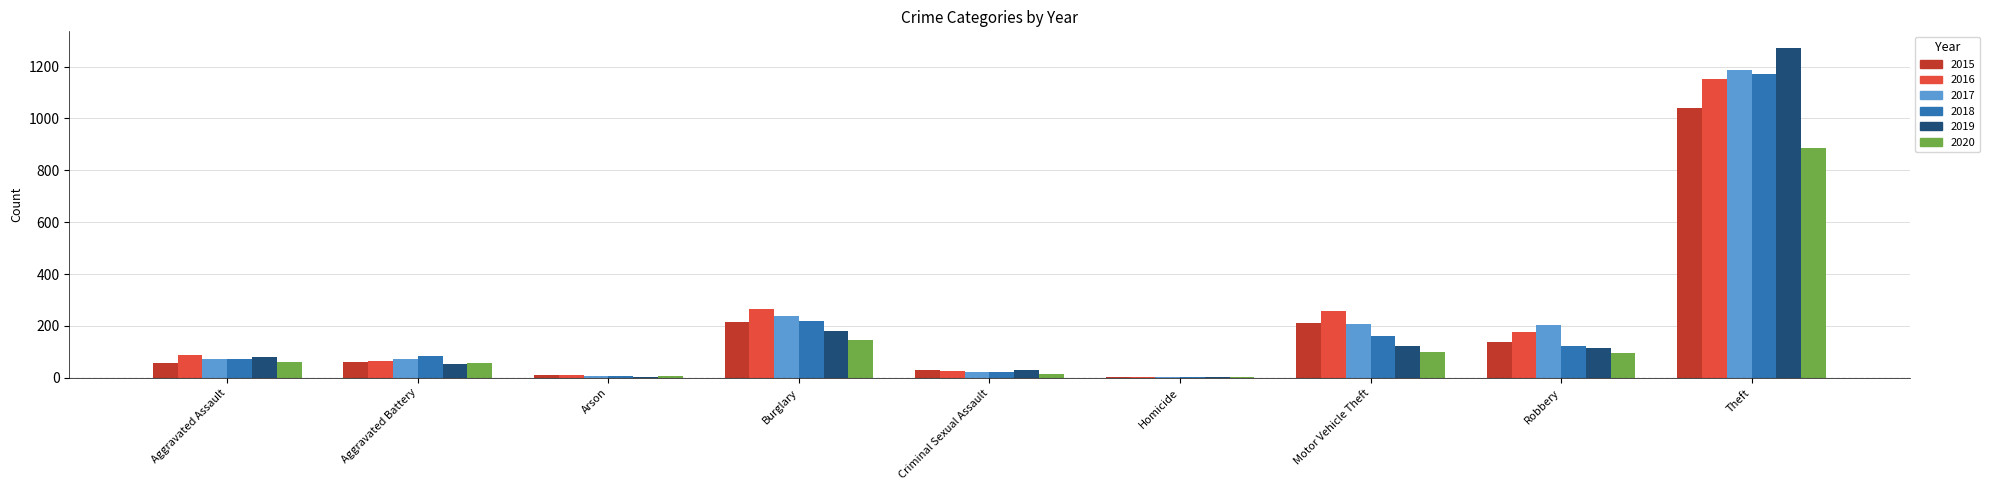

The value of 2016 at Aggravated Assault is 88. True or false?

True